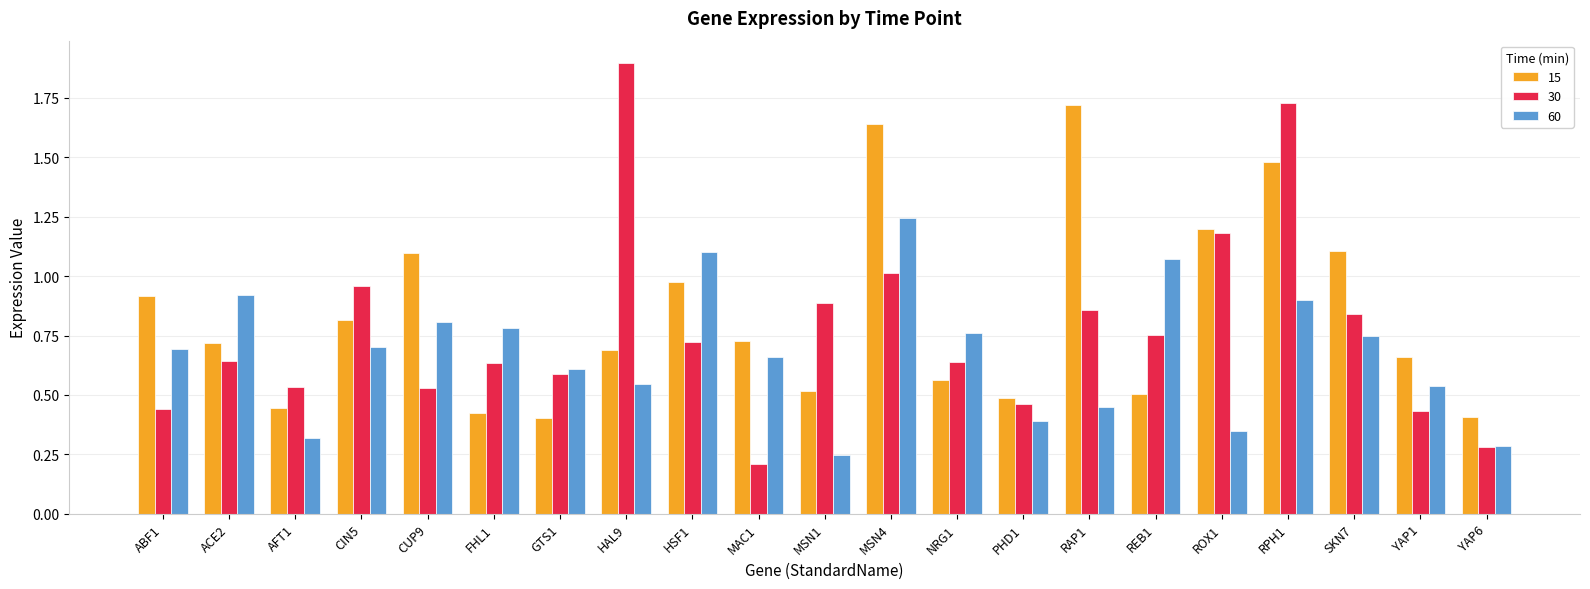

List the series in order of their overall mean, lowest first.

60, 30, 15